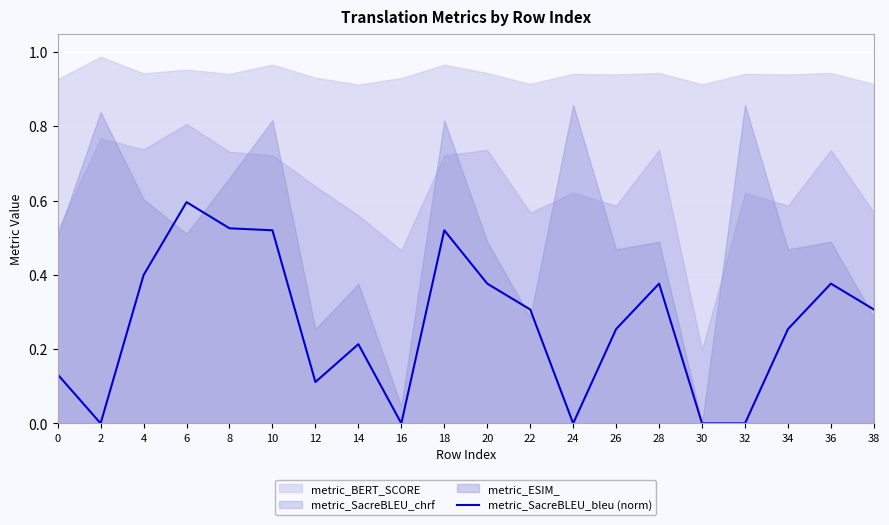

How many data points does each series have?

20